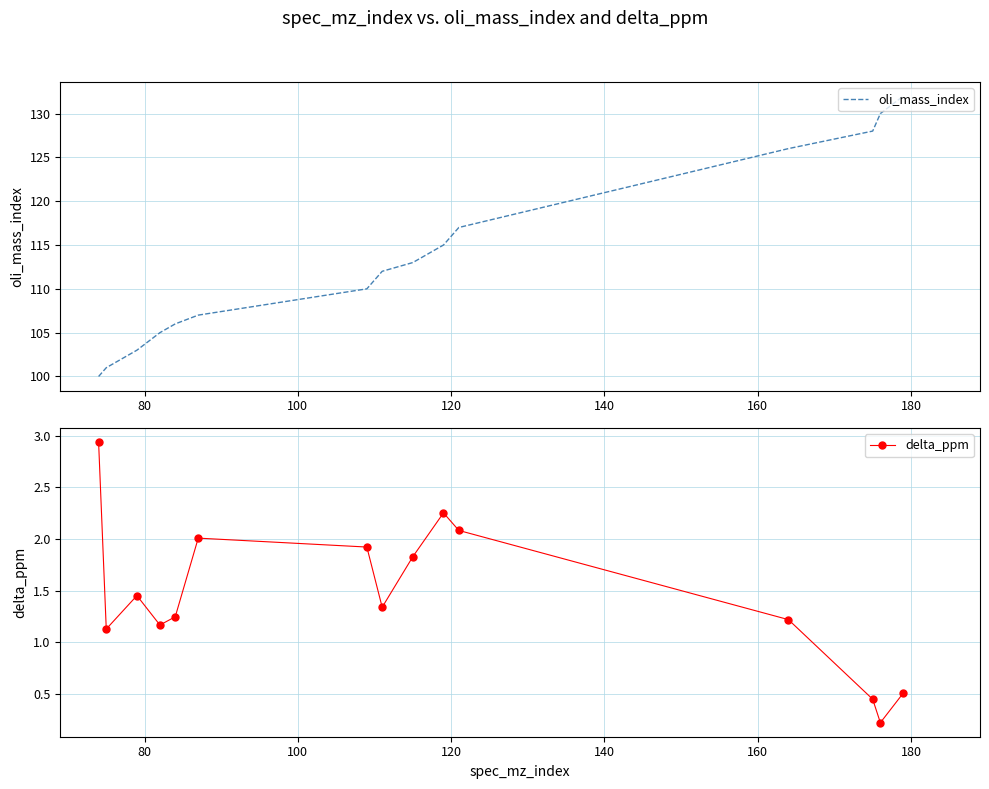

List the series in order of their overall mean, highest first.

oli_mass_index, delta_ppm